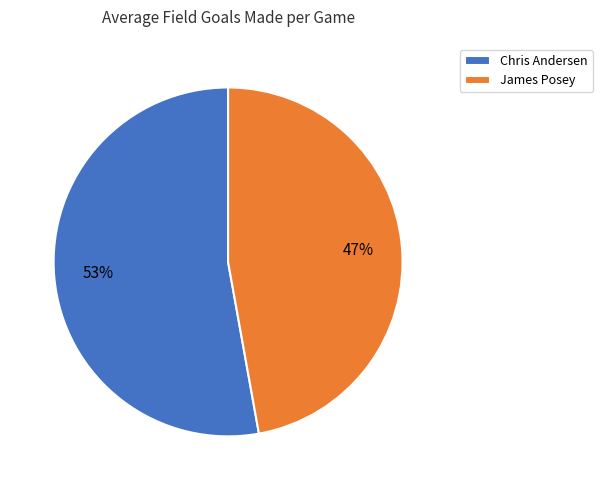

Combined, do Chris Andersen and James Posey account for over 50%?

Yes